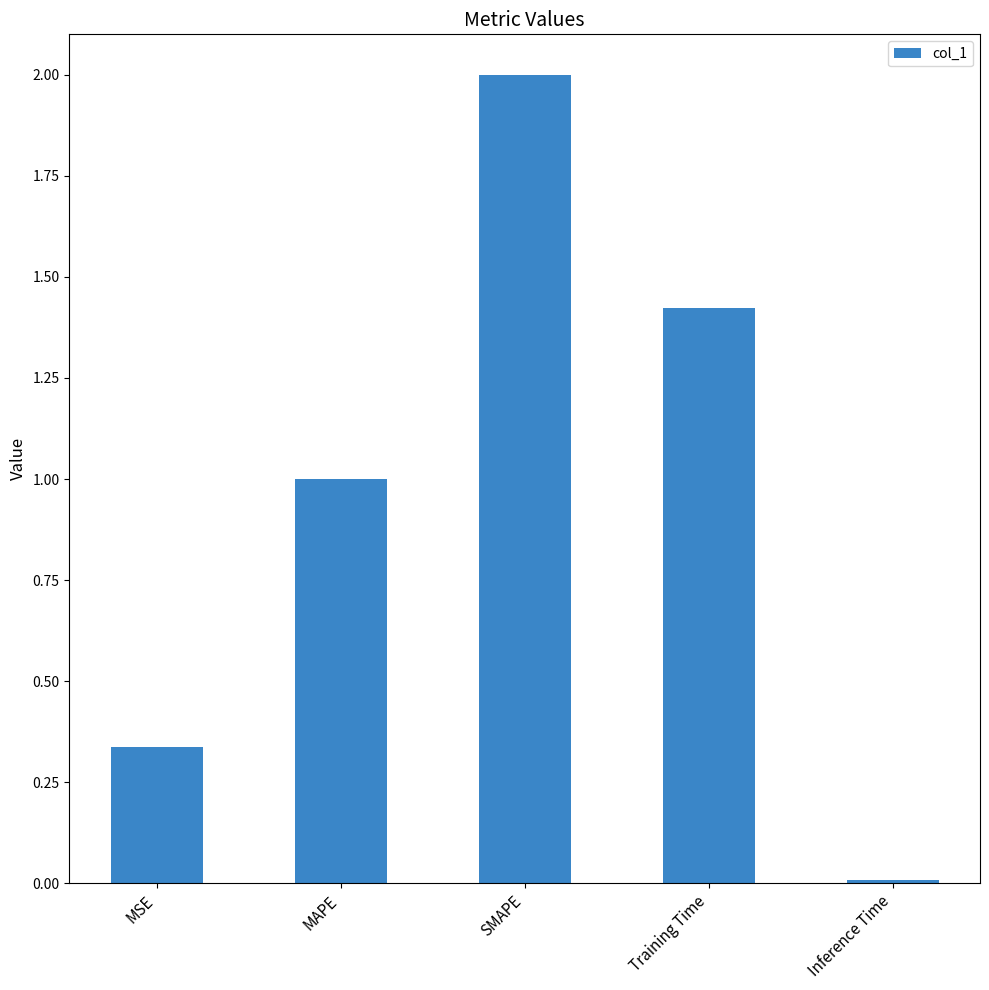

The value at MAPE is 1.0. True or false?

True